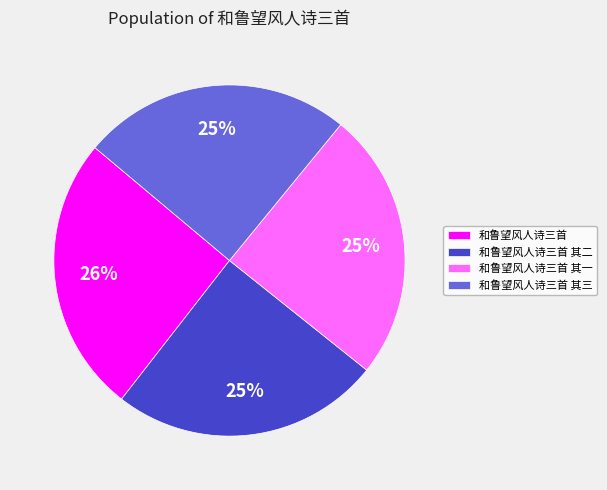

What is the ratio of the value at 和鲁望风人诗三首 其三 to the value at 和鲁望风人诗三首 其二?

1.0